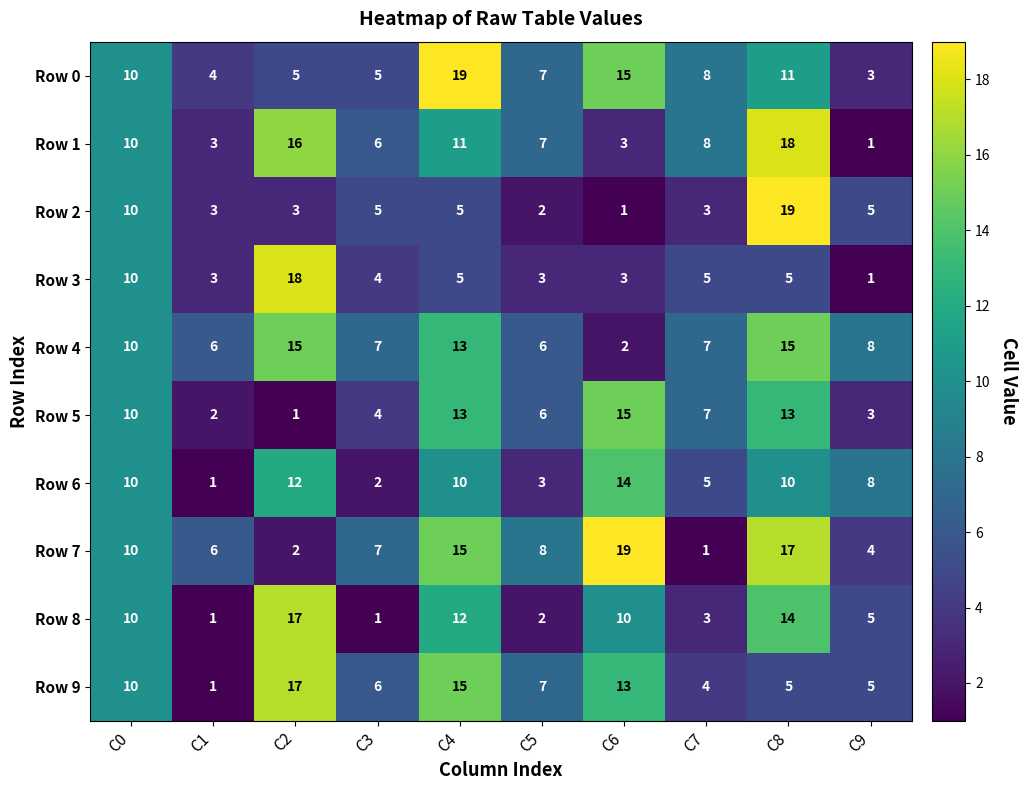

What is the difference between the highest and lowest values at C7?

7